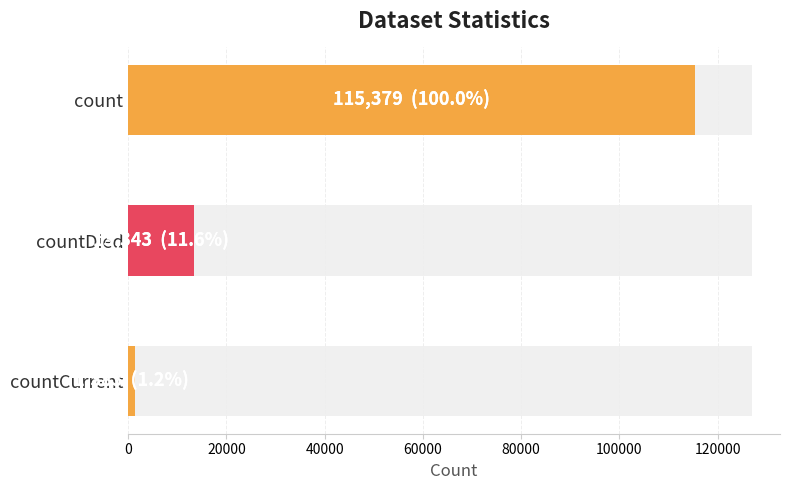

Are the bars grouped side by side (vs. stacked)?

No